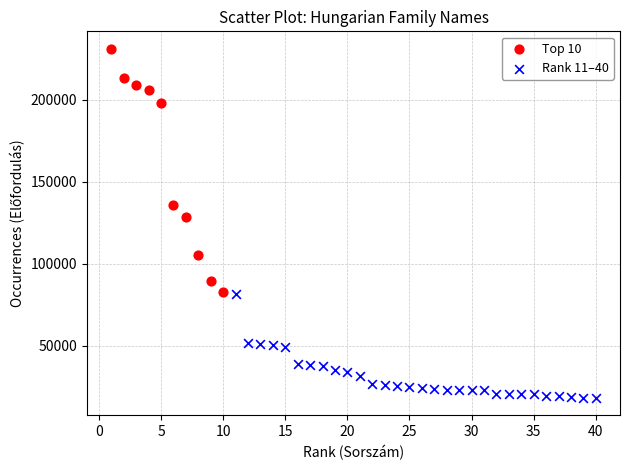

Which series has the largest Y range (max minus min)?

Top 10